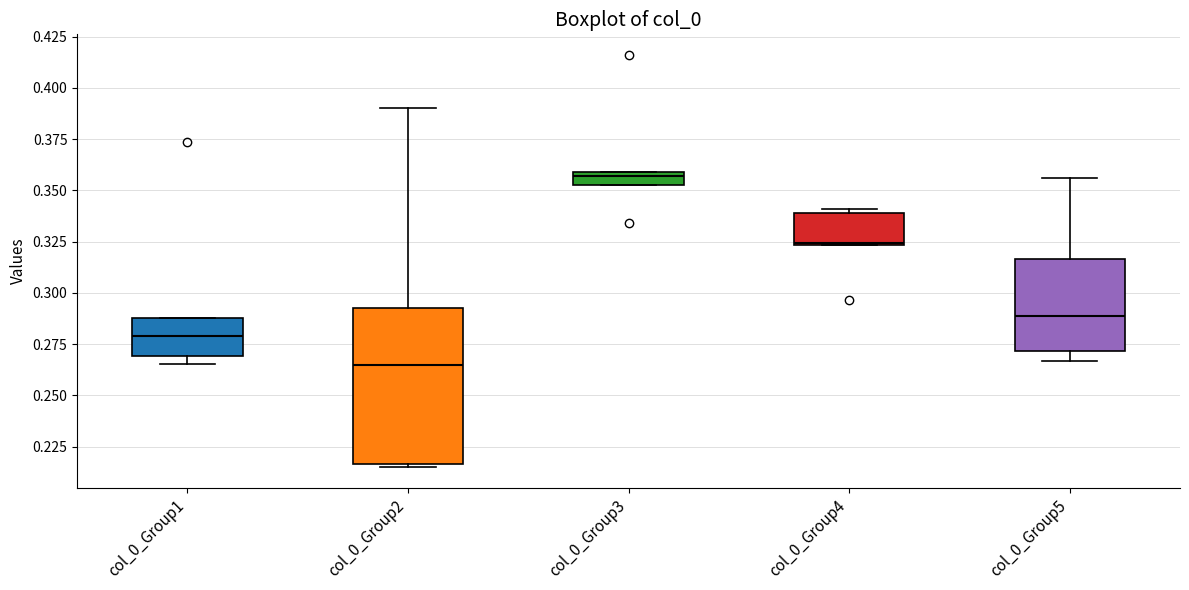

Which box has the highest median line?

col_0_Group3